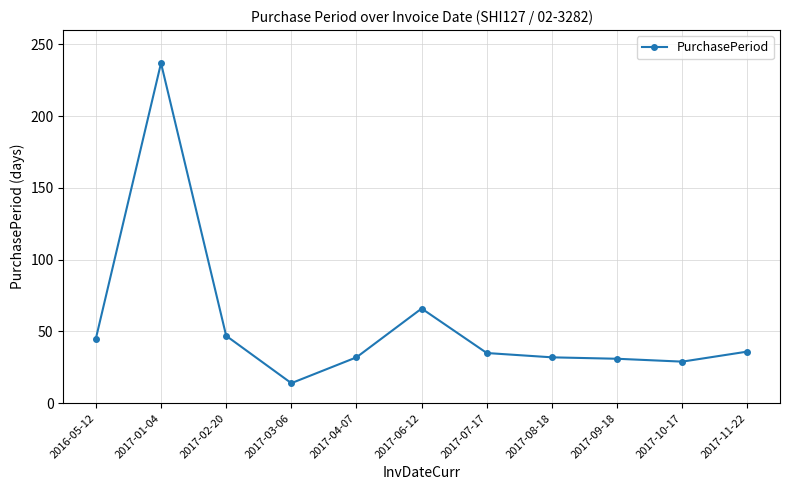

Which category has the highest value across all series?

2017-01-04